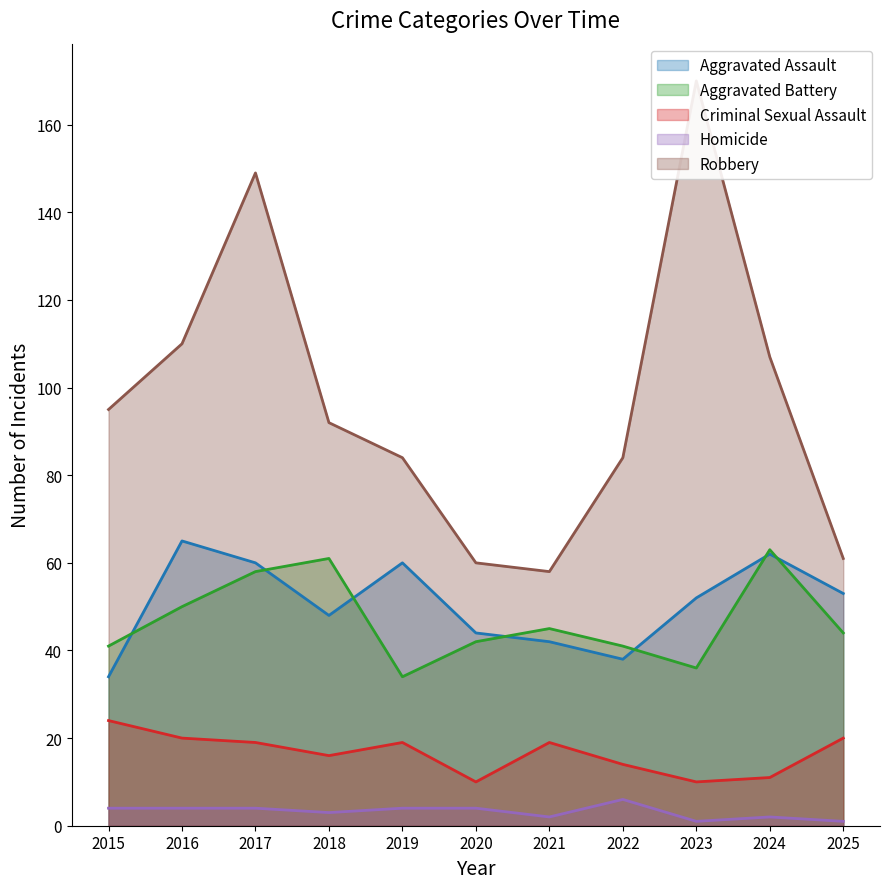

Reading left to right, transcribe all the data shown in this chart.

Aggravated Assault: 2015=34	2016=65	2017=60	2018=48	2019=60	2020=44	2021=42	2022=38	2023=52	2024=62	2025=53
Aggravated Battery: 2015=41	2016=50	2017=58	2018=61	2019=34	2020=42	2021=45	2022=41	2023=36	2024=63	2025=44
Criminal Sexual Assault: 2015=24	2016=20	2017=19	2018=16	2019=19	2020=10	2021=19	2022=14	2023=10	2024=11	2025=20
Homicide: 2015=4	2016=4	2017=4	2018=3	2019=4	2020=4	2021=2	2022=6	2023=1	2024=2	2025=1
Robbery: 2015=95	2016=110	2017=149	2018=92	2019=84	2020=60	2021=58	2022=84	2023=170	2024=107	2025=61